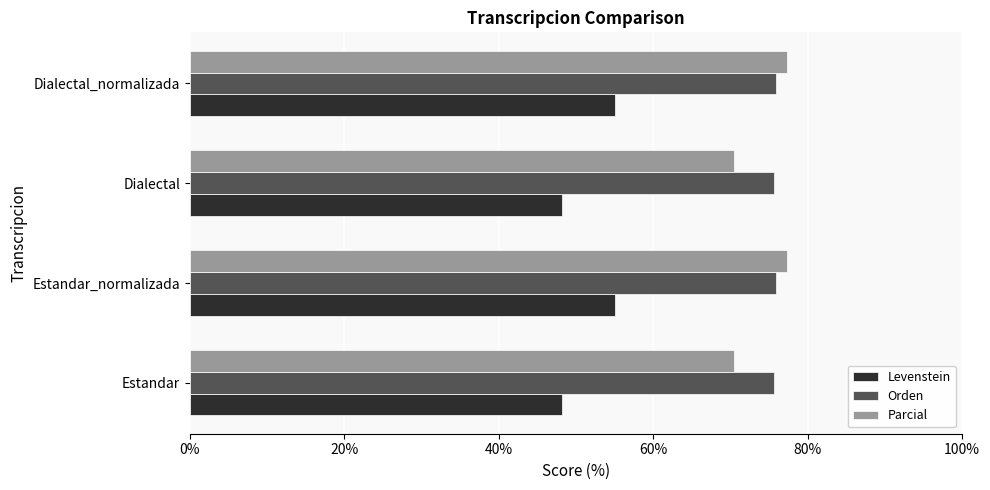

What is the difference between the maximum and minimum values in the Orden series?

0.3